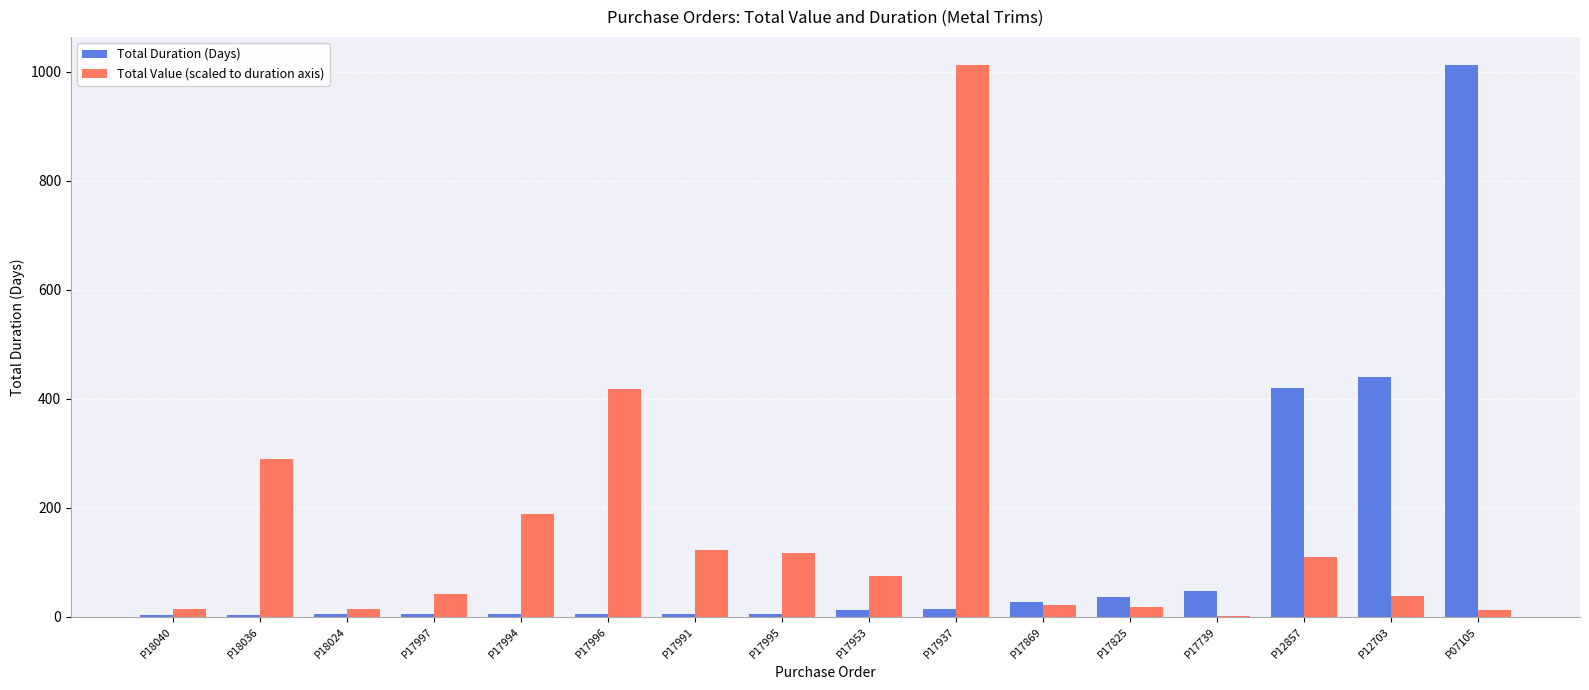

What is the highest value of the Total Duration (Days) series?

1013.0